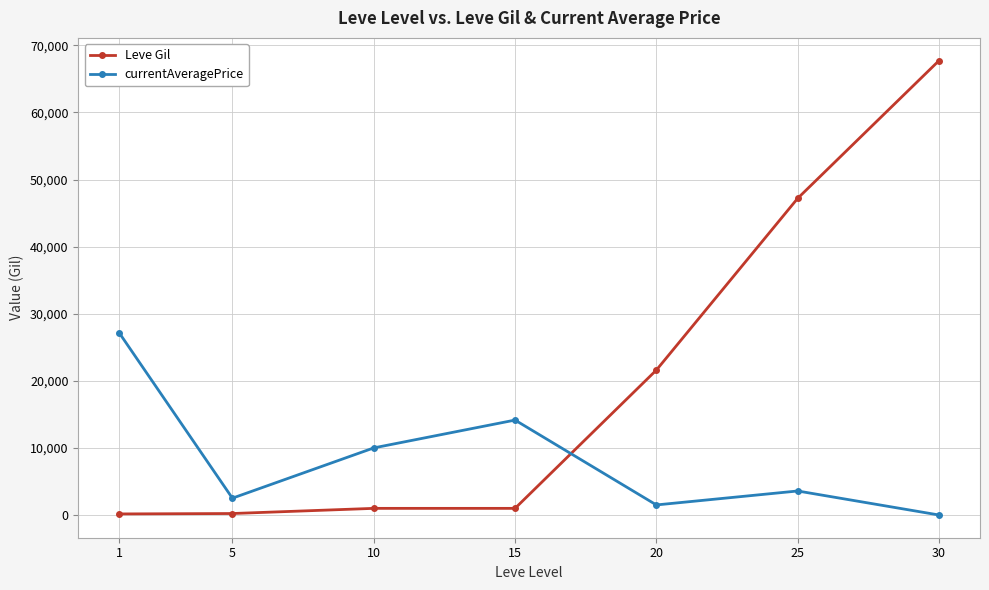

Which series has the widest spread of values?

Leve Gil